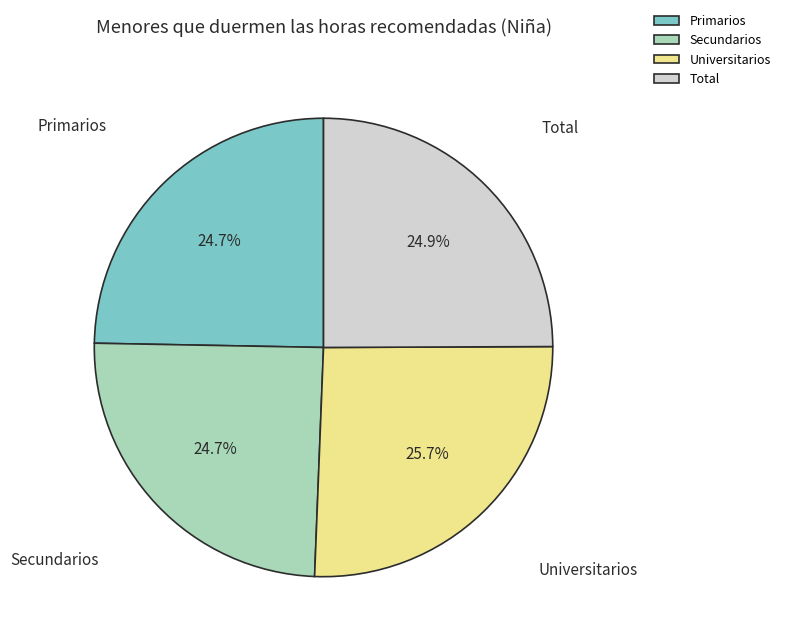

What percentage do Total and Secundarios together represent?

49.6%